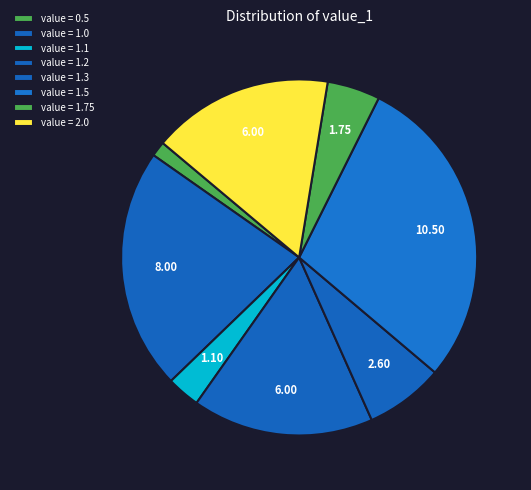

How many slices are in this pie chart?

8